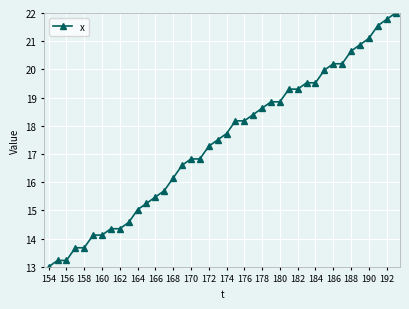

What is the difference between the maximum and minimum values?

9.0